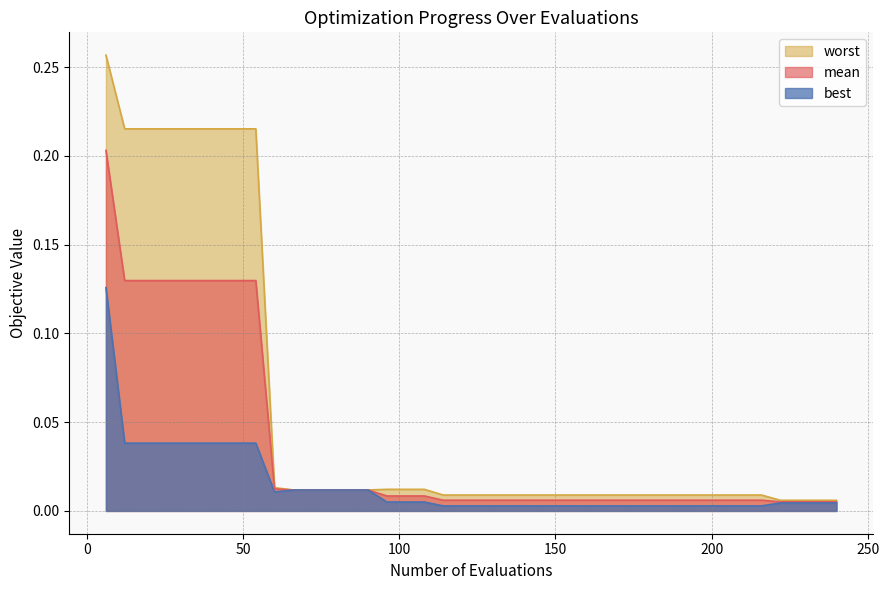

What is the greatest value displayed?

0.3